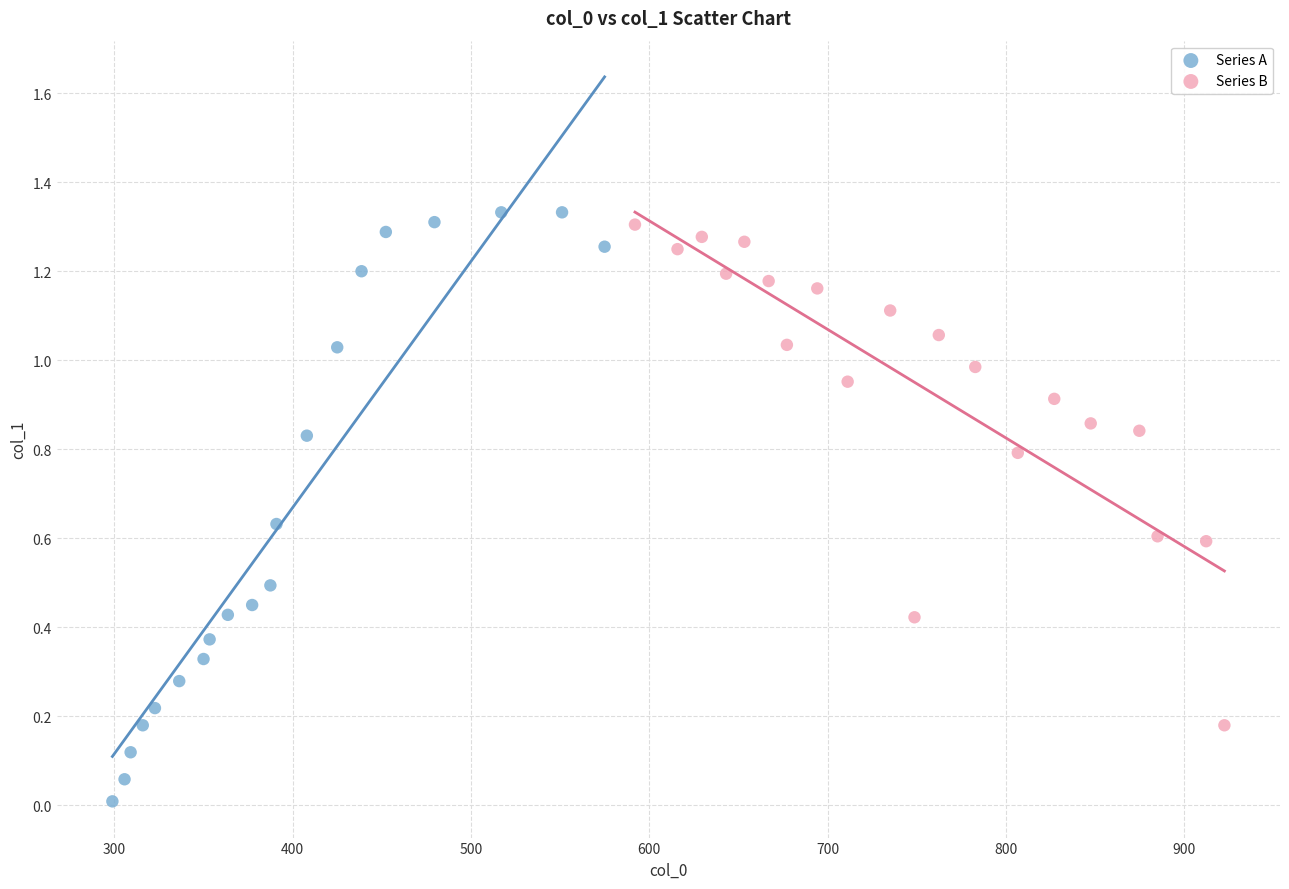

Which series has the widest spread of Y values?

Series A